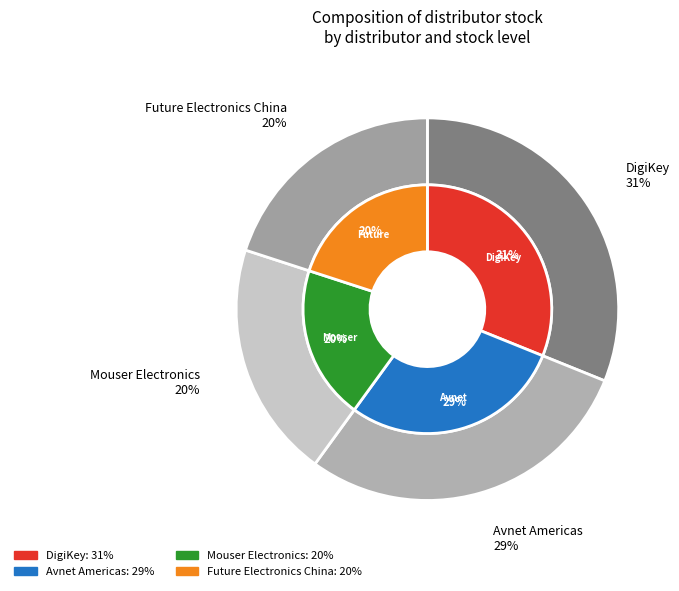

True or false: Future Electronics China accounts for 1% of the total.

False